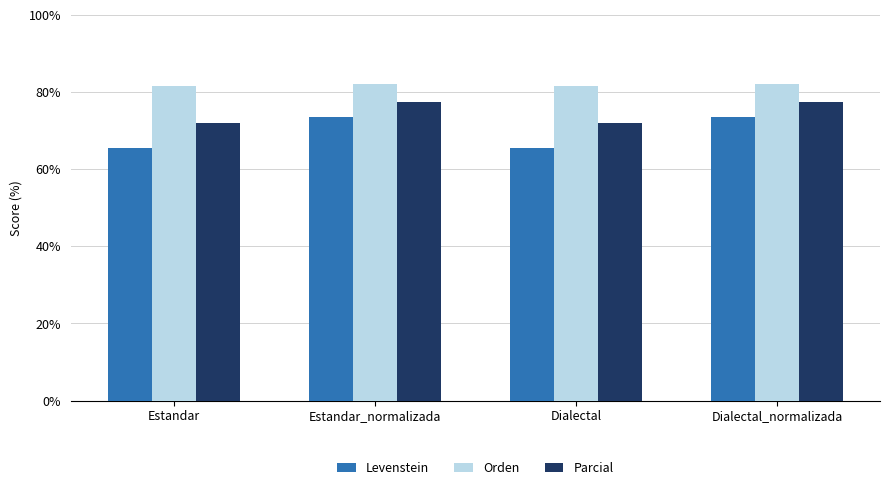

What is the difference between the highest and lowest values at Estandar_normalizada?

8.6